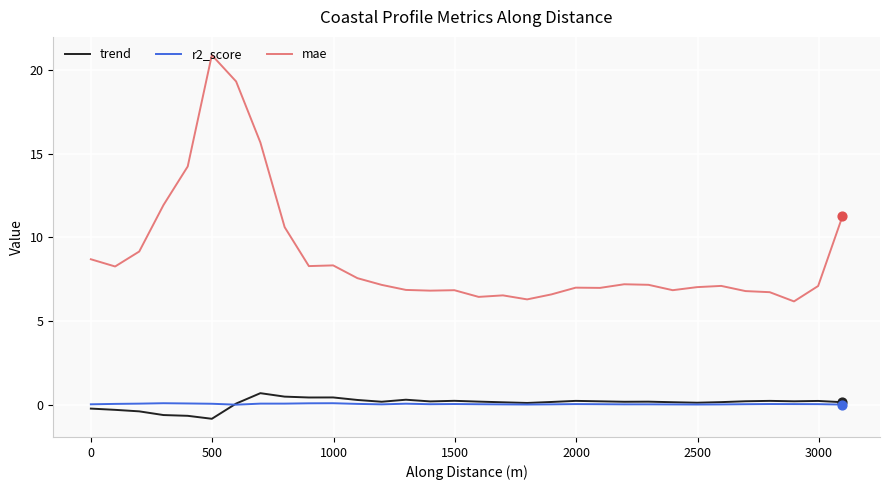

Which series has the largest range (max minus min)?

mae